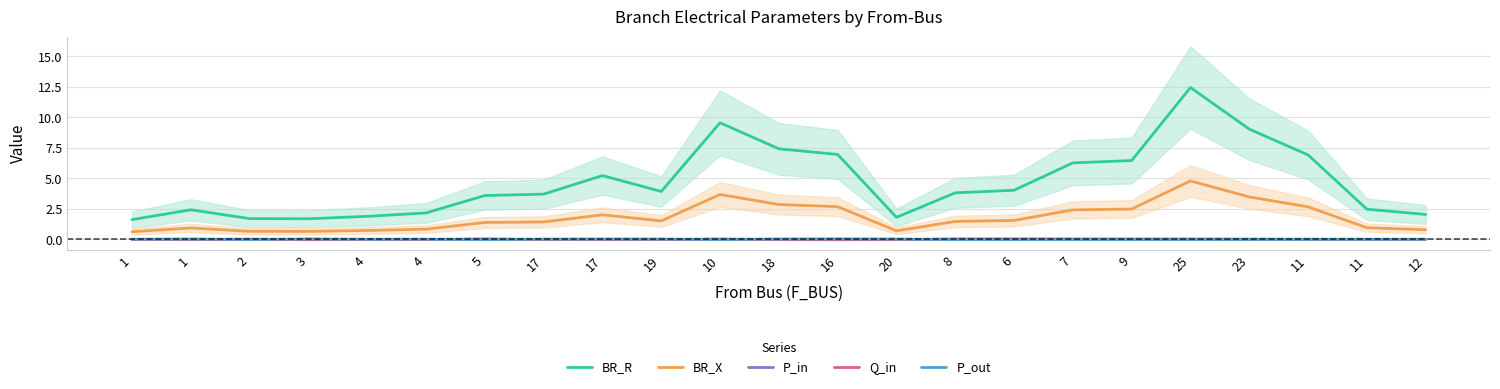

Reading left to right, list all the values displayed in this chart.

BR_R: 1=1.6	1=2.4	2=1.7	3=1.7	4=1.9	4=2.2	5=3.6	17=3.7	17=5.2	19=3.9	10=9.6	18=7.4	16=7.0	20=1.8	8=3.8	6=4.0	7=6.3	9=6.5	25=12.5	23=9.0	11=6.9	11=2.5	12=2.0
BR_X: 1=0.6	1=0.9	2=0.7	3=0.6	4=0.7	4=0.8	5=1.4	17=1.4	17=2.0	19=1.5	10=3.7	18=2.9	16=2.7	20=0.7	8=1.5	6=1.5	7=2.4	9=2.5	25=4.8	23=3.5	11=2.7	11=1.0	12=0.8
P_in: 1=-0.0	1=-0.0	2=0.0	3=-0.0	4=-0.0	4=-0.0	5=0.0	17=-0.0	17=-0.0	19=-0.0	10=0.0	18=-0.0	16=-0.0	20=-0.0	8=0.0	6=0.0	7=0.0	9=0.0	25=0.0	23=0.0	11=0.0	11=-0.0	12=-0.0
Q_in: 1=-0.0	1=-0.0	2=0.0	3=-0.0	4=-0.0	4=-0.0	5=0.0	17=-0.0	17=-0.0	19=-0.0	10=0.0	18=-0.0	16=-0.0	20=-0.0	8=0.0	6=0.0	7=0.0	9=0.0	25=0.0	23=0.0	11=0.0	11=-0.0	12=-0.0
P_out: 1=0.0	1=0.0	2=-0.0	3=0.0	4=0.0	4=0.0	5=-0.0	17=0.0	17=0.0	19=0.0	10=-0.0	18=0.0	16=0.0	20=0.0	8=-0.0	6=-0.0	7=-0.0	9=-0.0	25=-0.0	23=-0.0	11=-0.0	11=0.0	12=0.0